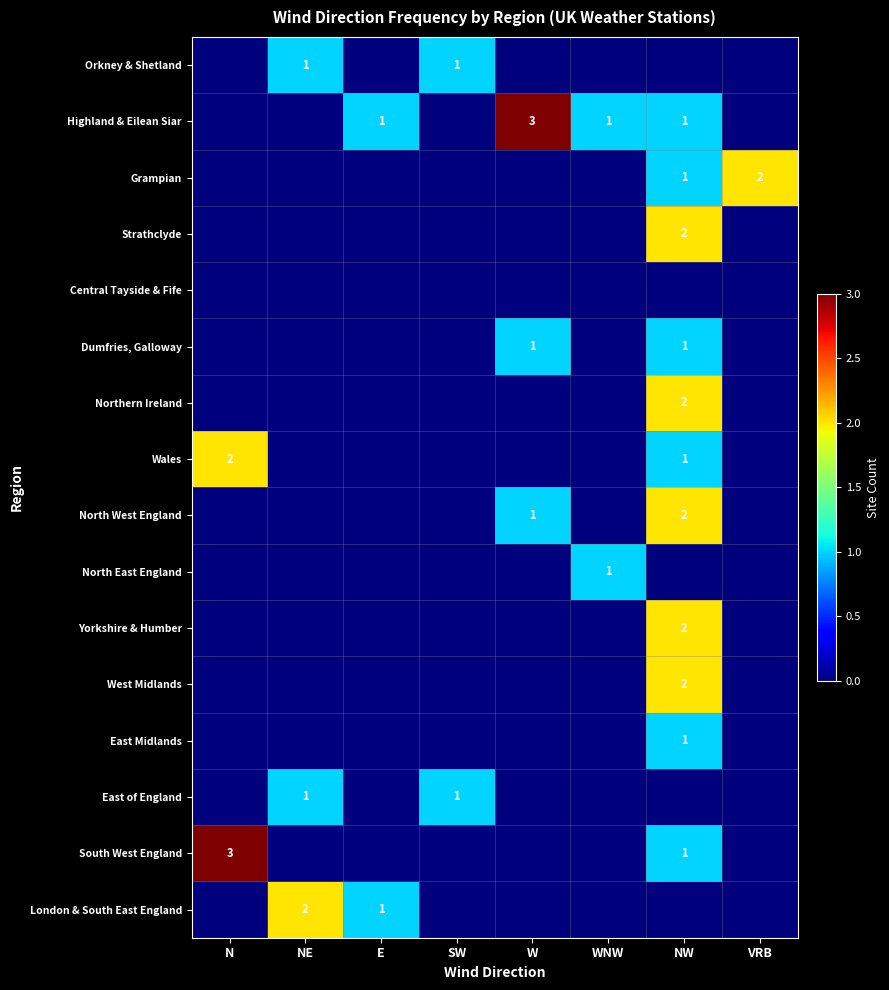

Which has a higher value, E or SW?

SW